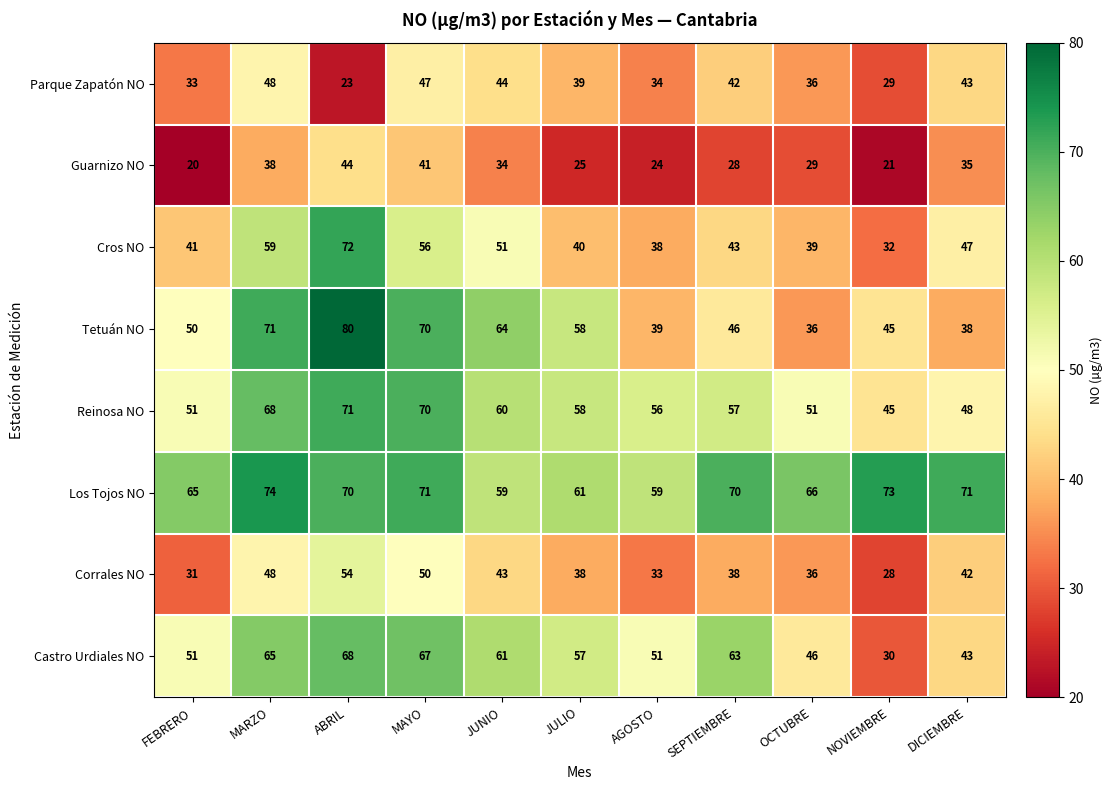

The value of Corrales NO at DICIEMBRE is 42. True or false?

True